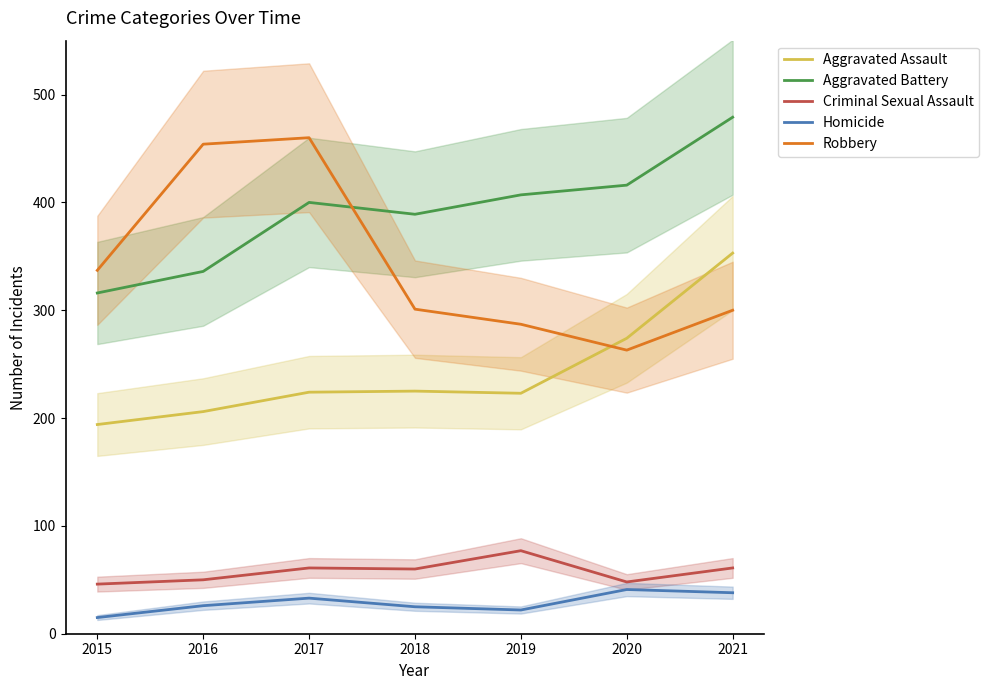

Which series changed the most between 2016 and 2018?

Robbery